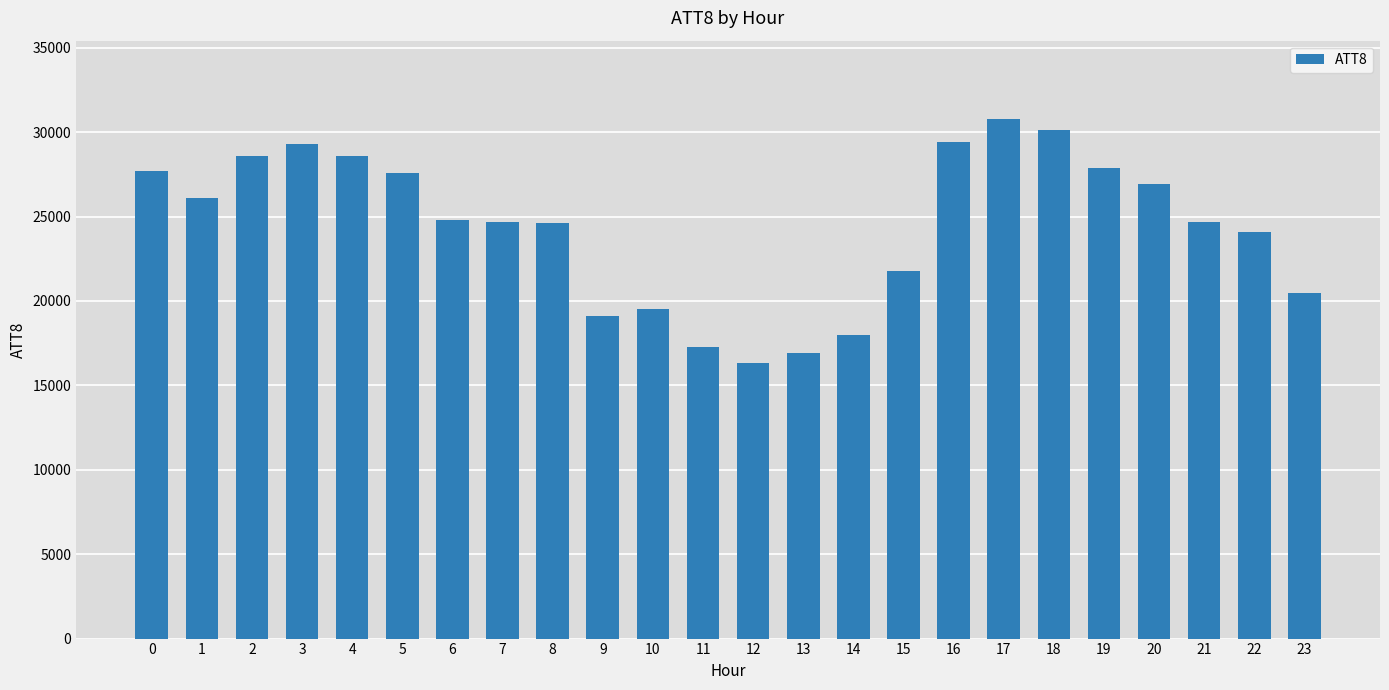

What is the value of the 20th bar from the left?

27900